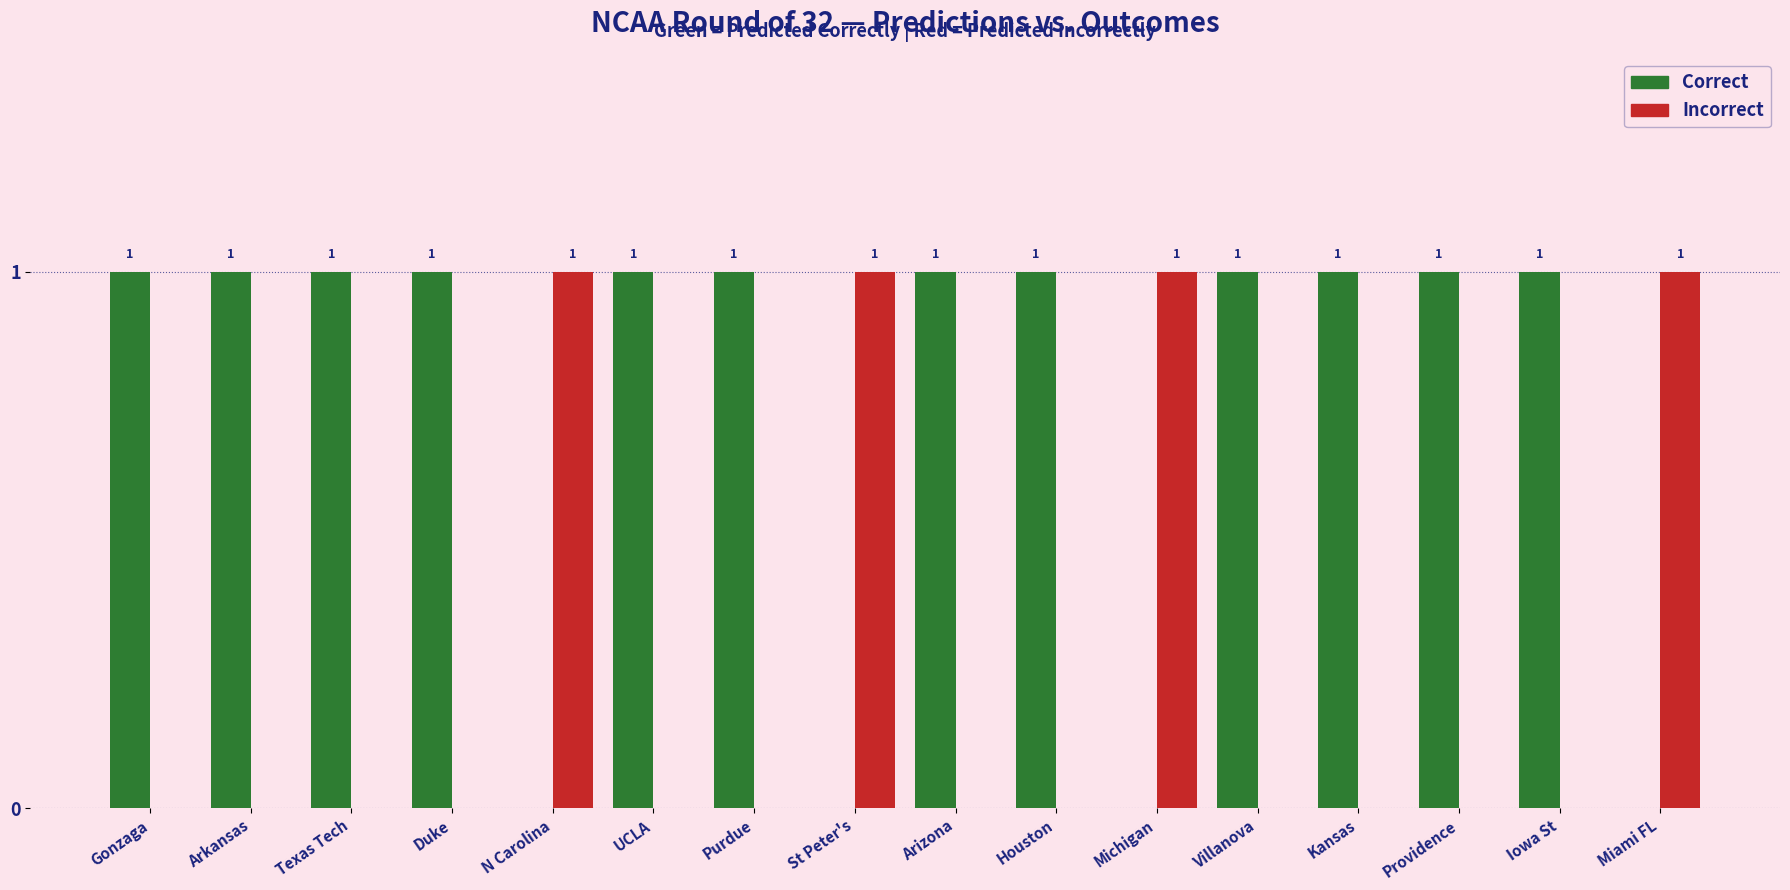

Are the bars grouped side by side (vs. stacked)?

Yes